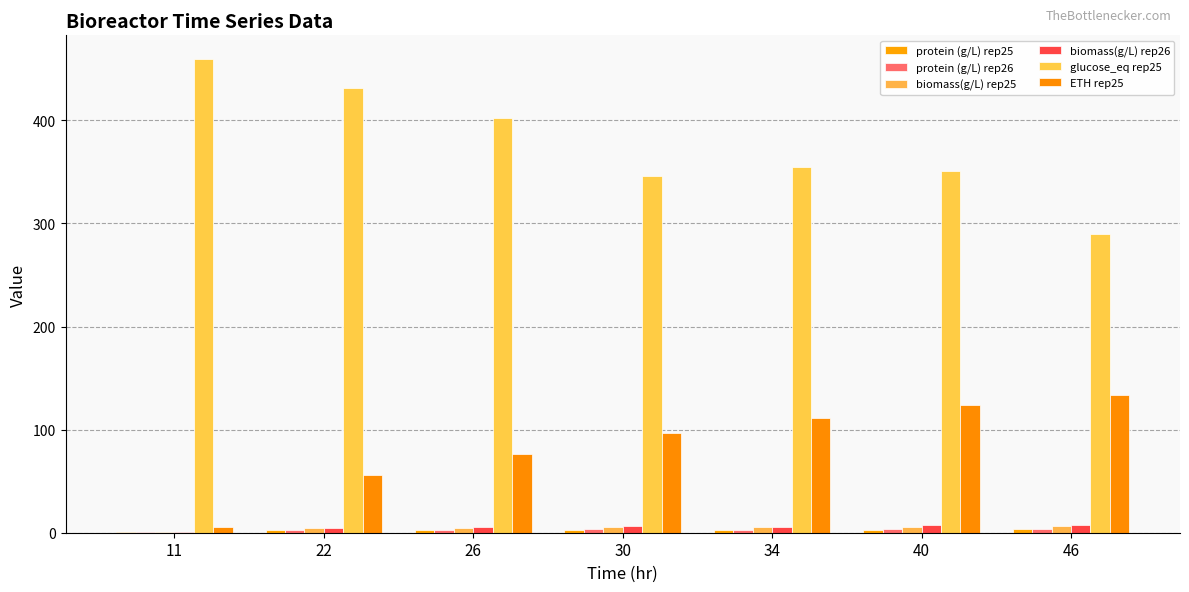

What is the minimum value shown in the chart?

0.3